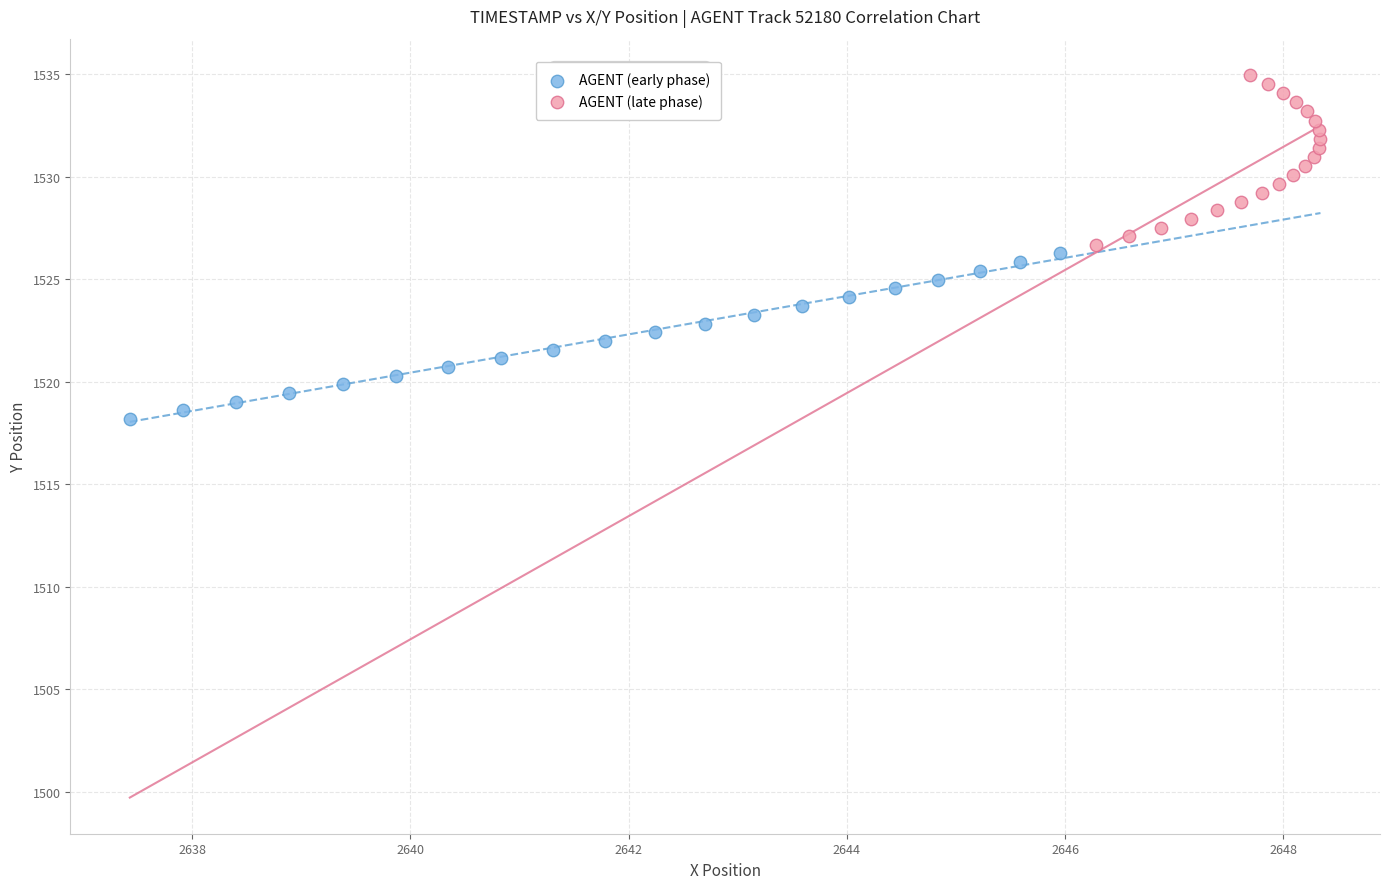

Which series reaches the maximum Y coordinate?

AGENT (late phase)